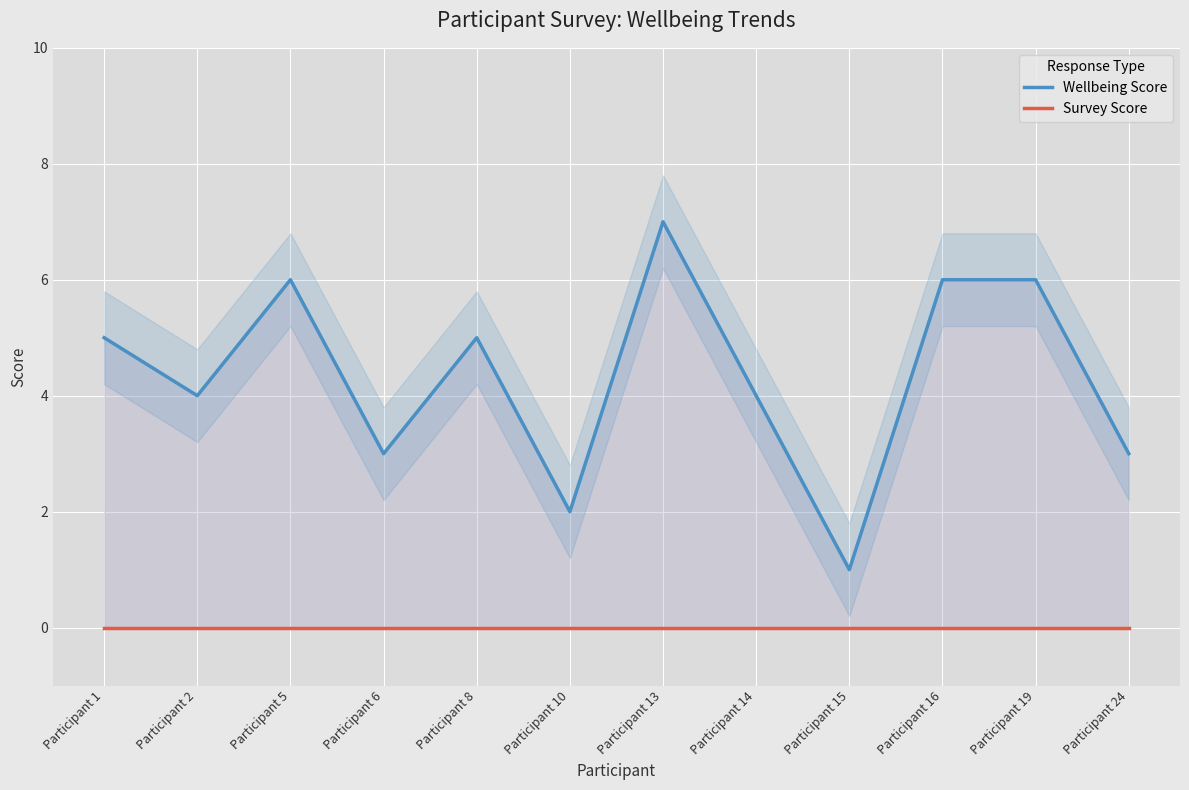

Which series has the largest total across all categories?

Wellbeing Score